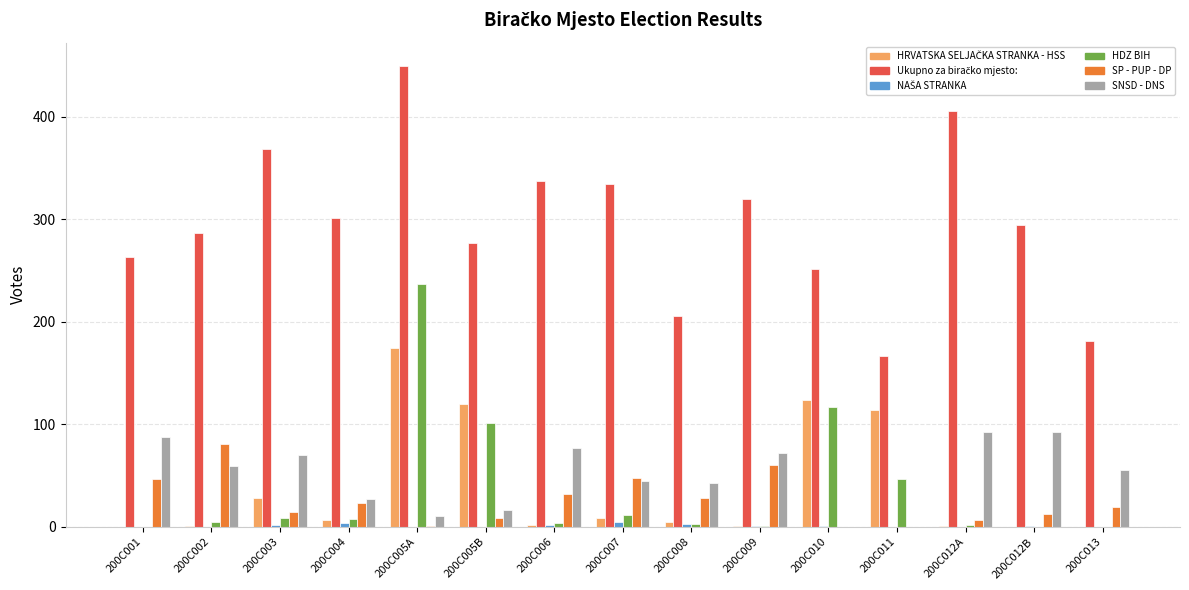

What is the maximum value shown in the chart?

450